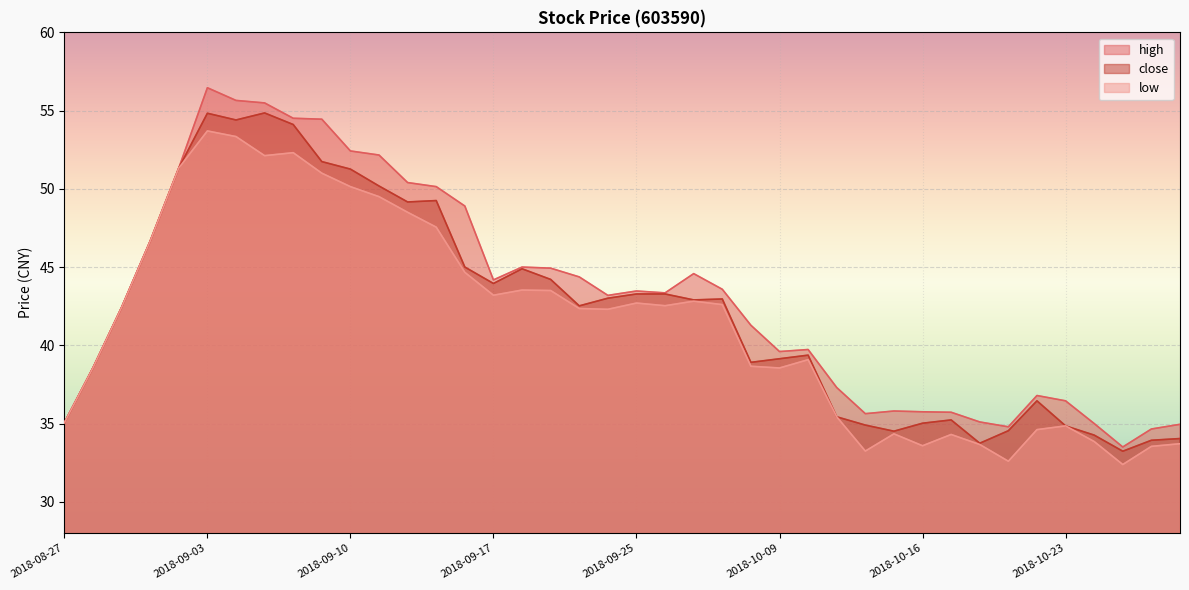

Count the number of data series in this chart.

3